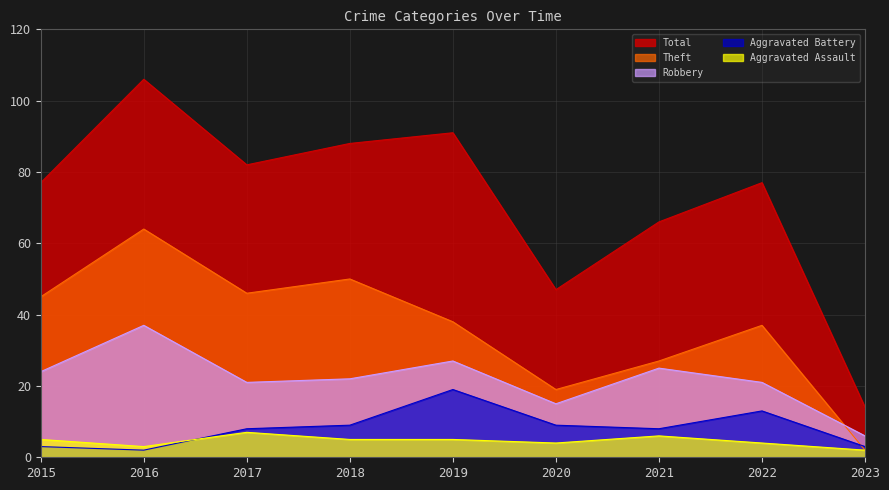

How many lines are shown in the chart?

5